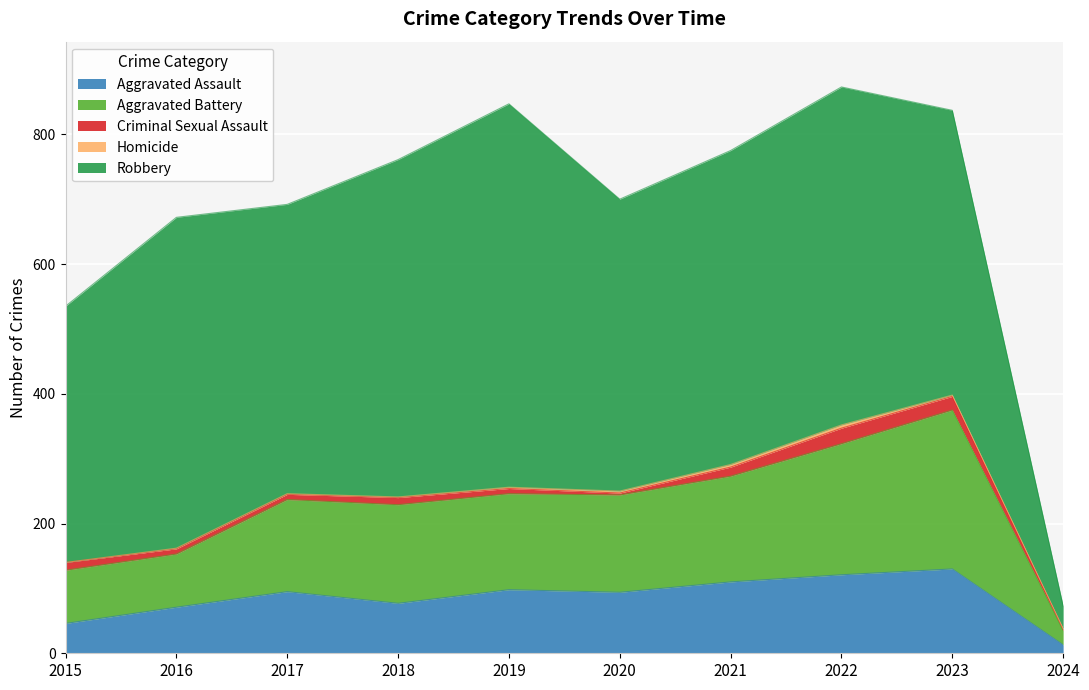

List the series in order of their peak value, lowest first.

Homicide, Criminal Sexual Assault, Aggravated Assault, Aggravated Battery, Robbery